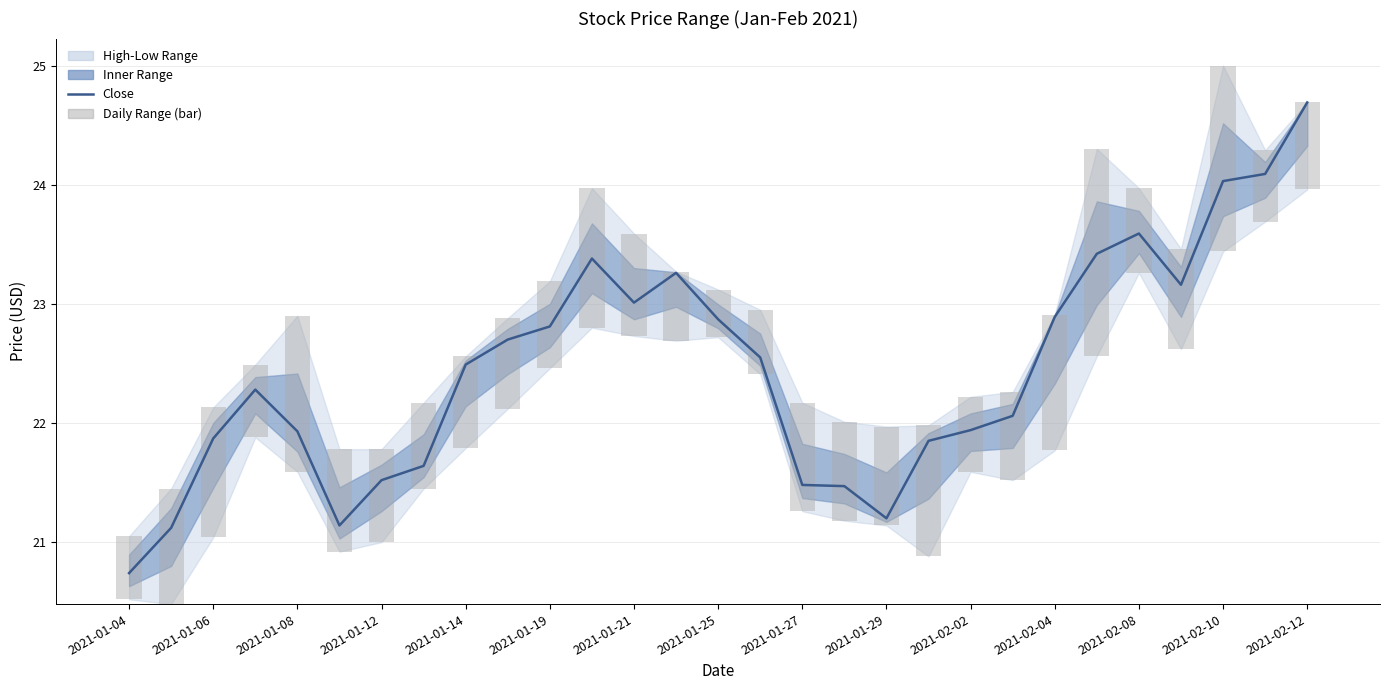

What is the greatest value displayed?

24.7